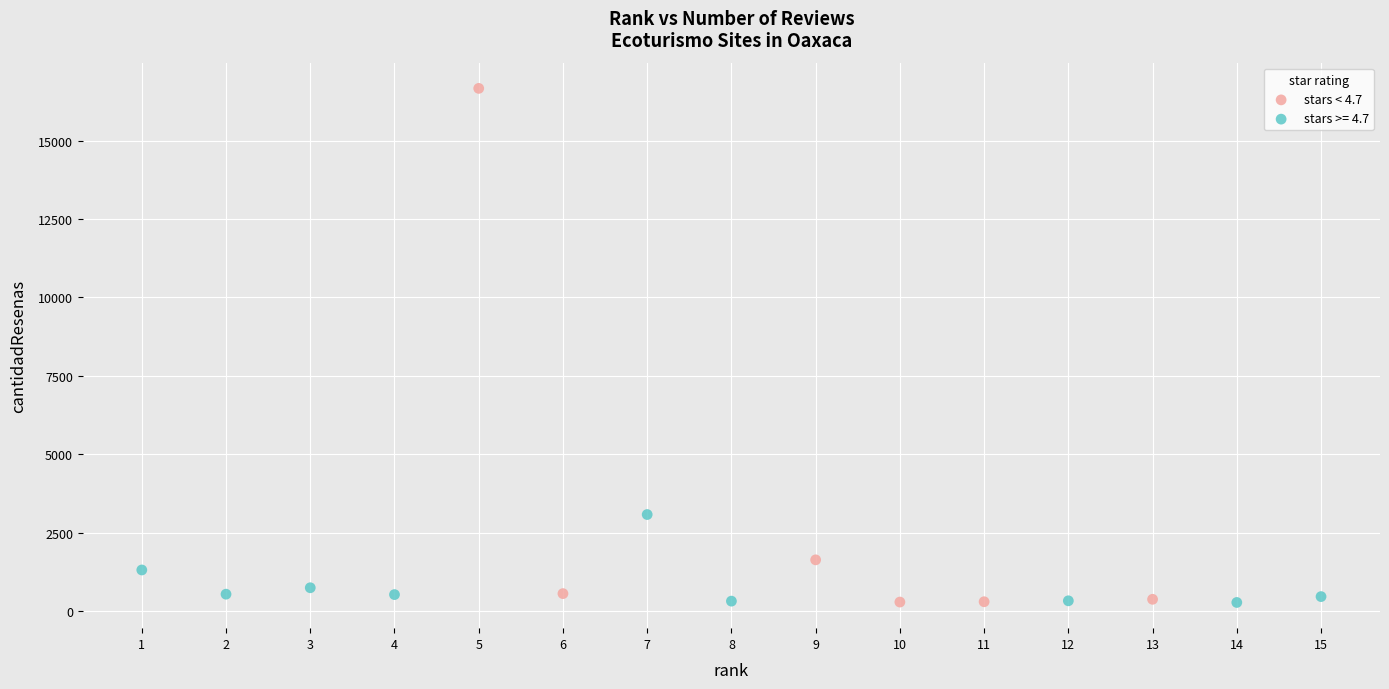

Which series has the largest Y range (max minus min)?

stars < 4.7